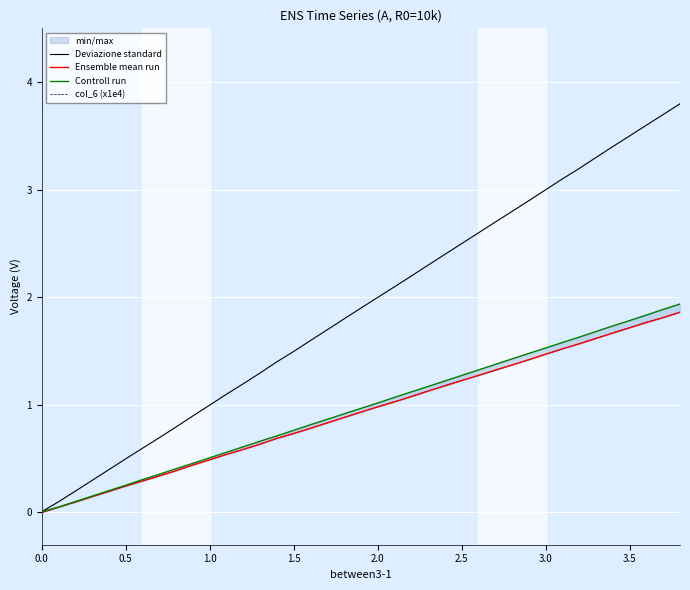

The value of Deviazione standard at 3.0 is 3.0. True or false?

True